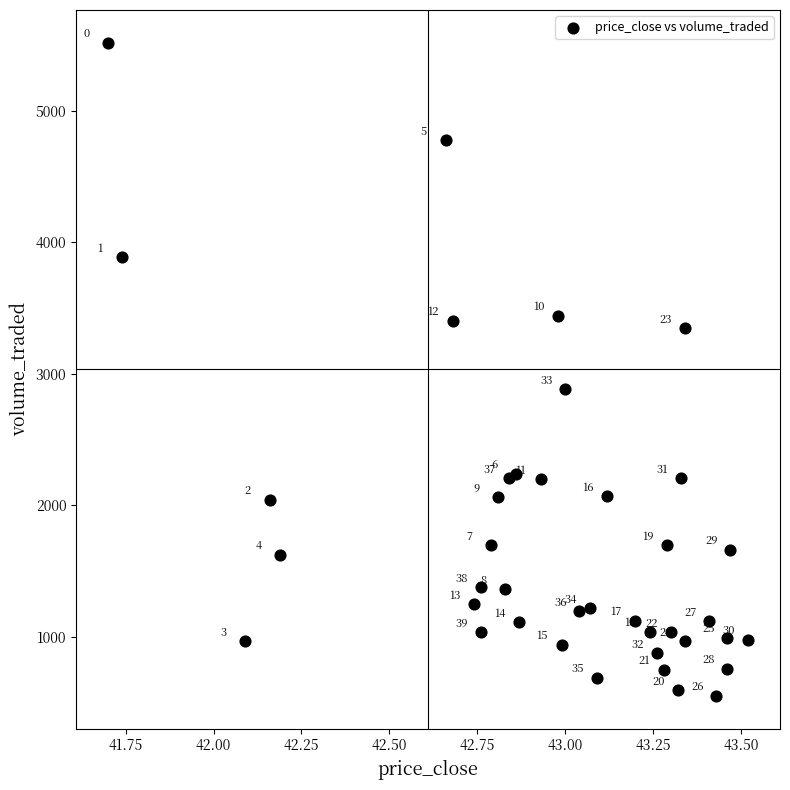

What Y value in the scatter plot is closest to 3033?

2883.2